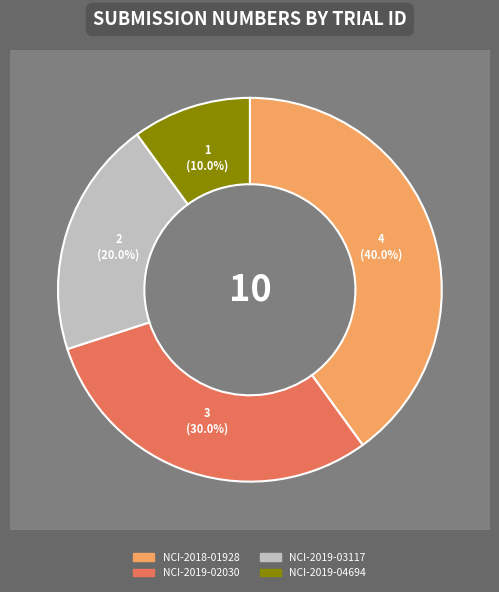

Is there a majority slice in this chart?

No